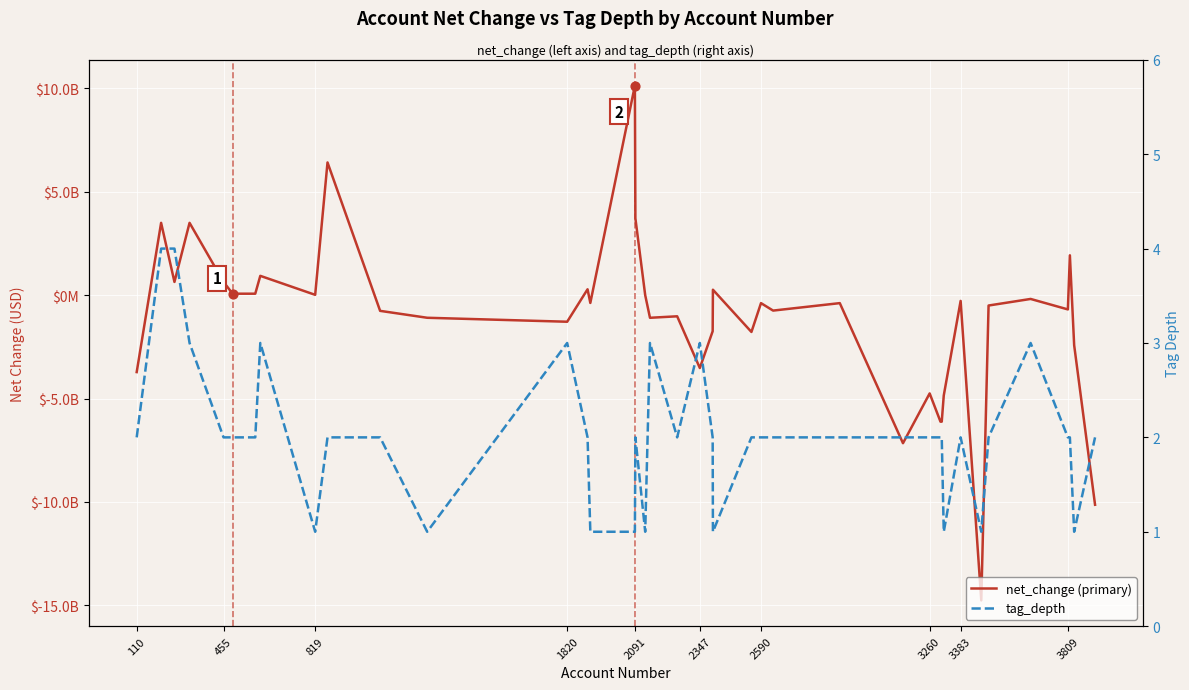

Which series reaches the minimum Y coordinate?

net_change (primary)